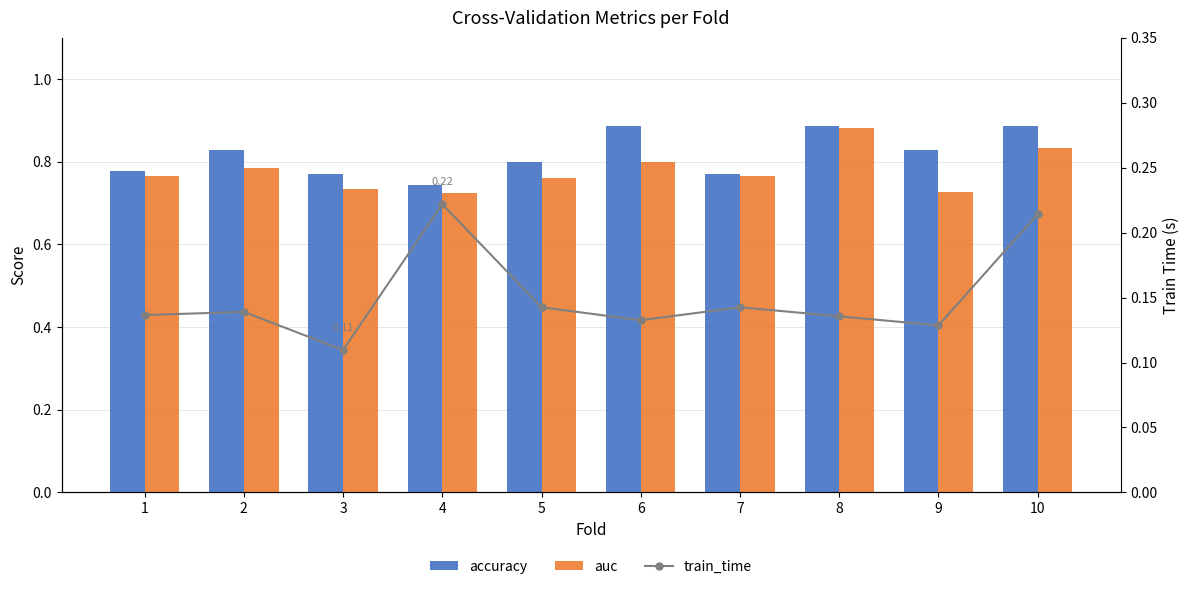

What are all the series names shown in the legend?

accuracy, auc, train_time